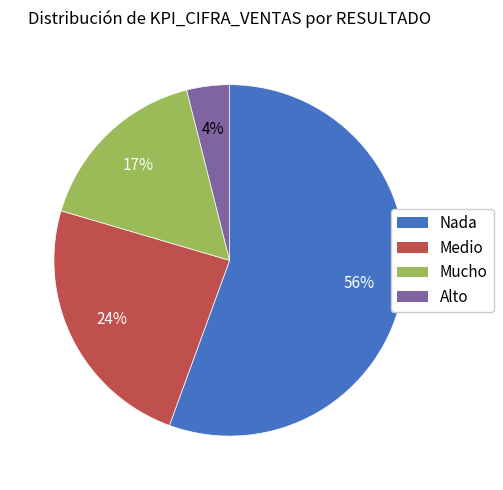

Does any single category account for the majority?

Yes